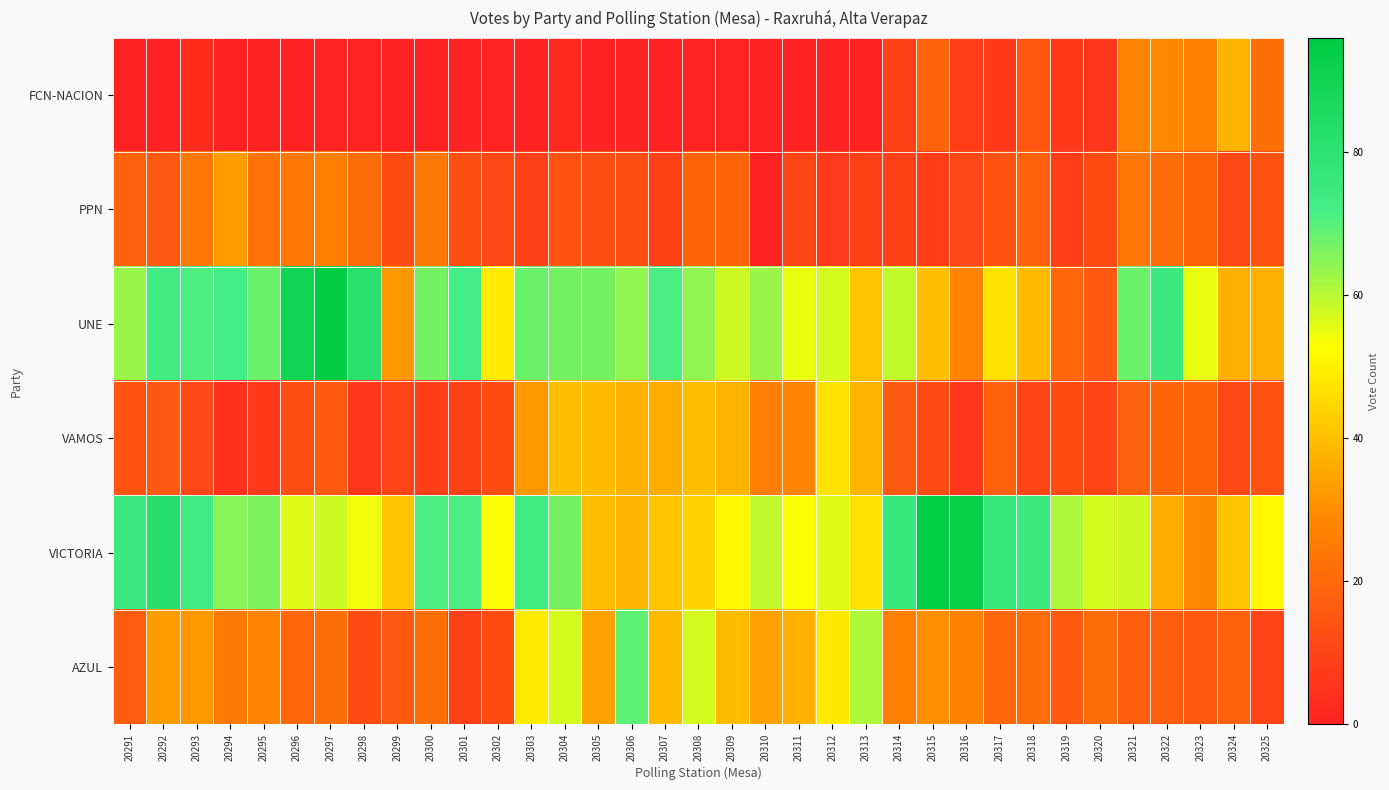

At how many categories does at least one series exceed 88?

4